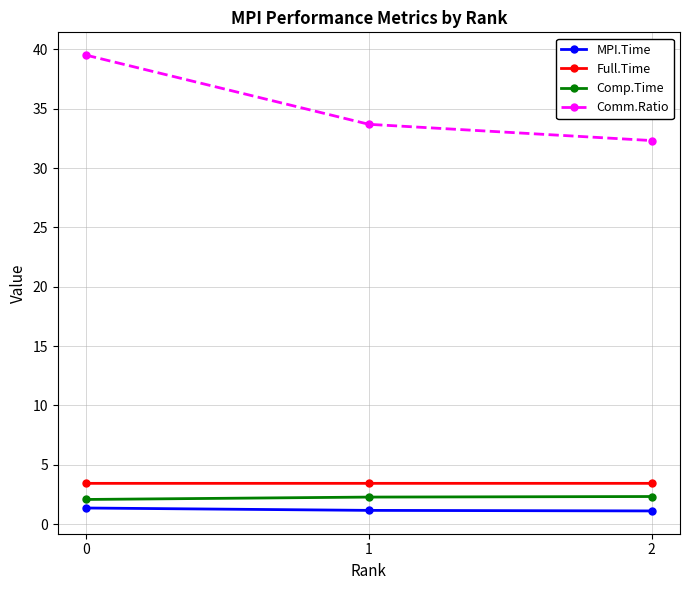

What is the sum of all Comp.Time values?

6.7